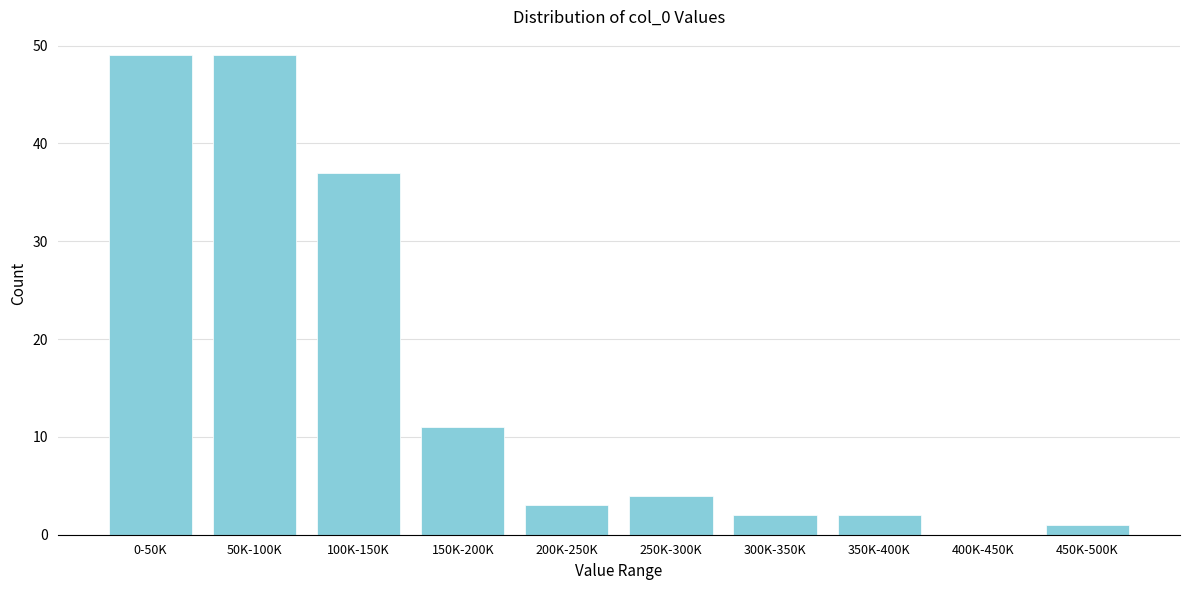

Reading left to right, extract all data points from this chart.

0-50K=49	50K-100K=49	100K-150K=37	150K-200K=11	200K-250K=3	250K-300K=4	300K-350K=2	350K-400K=2	400K-450K=0	450K-500K=1